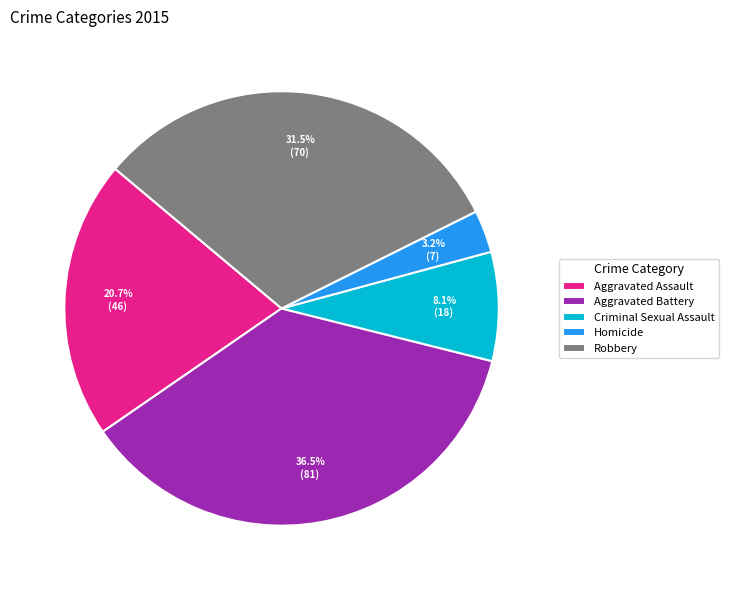

Which slice is the largest?

Aggravated Battery